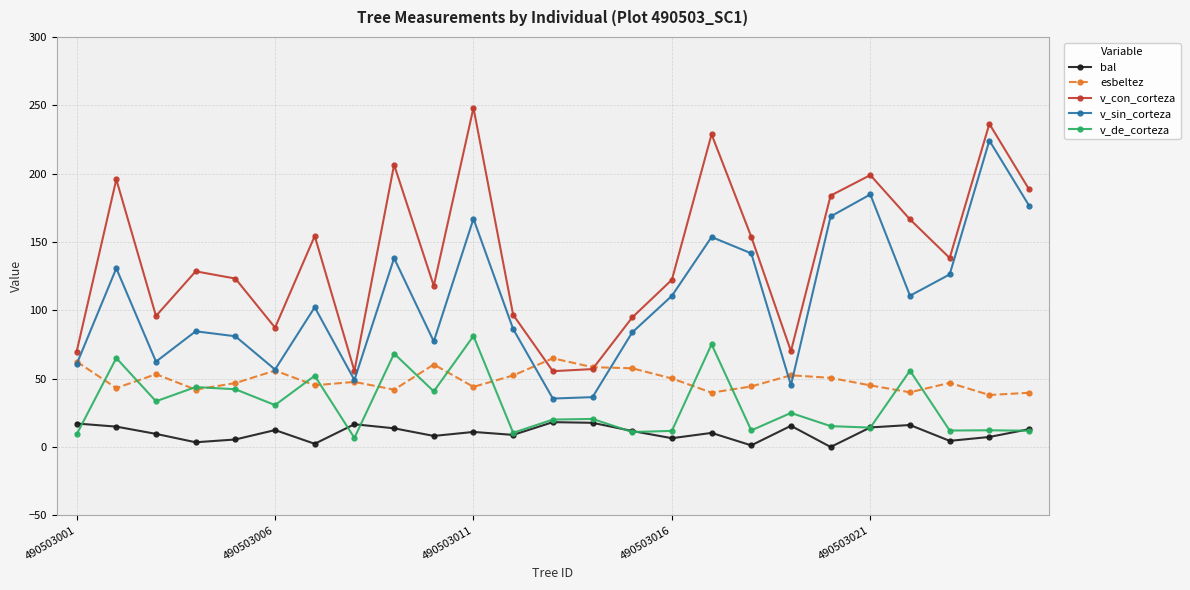

True or false: v_sin_corteza has more than 0 interior local peaks.

True